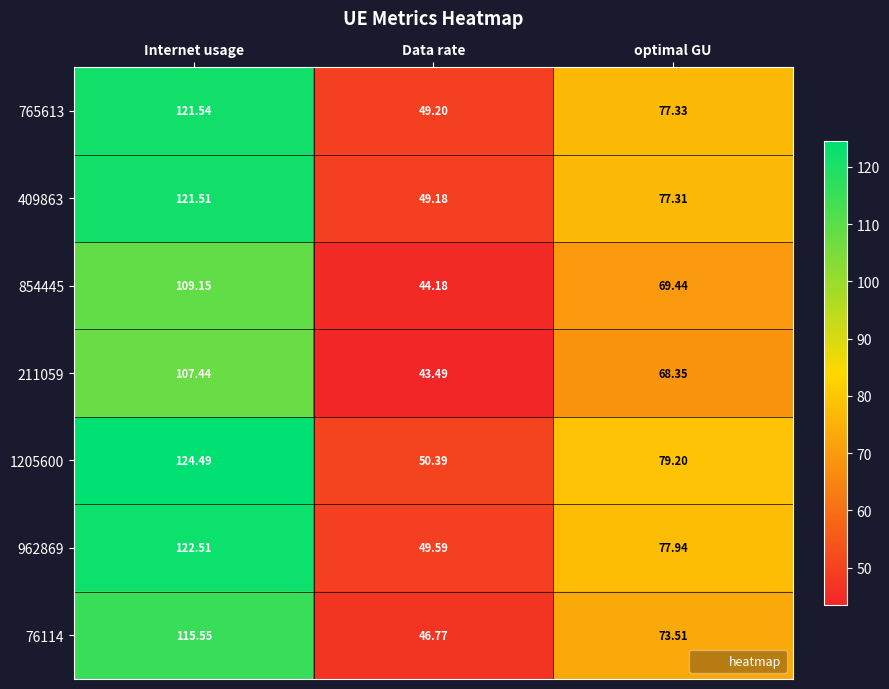

Rank the categories by 765613 value from highest to lowest.

Internet usage, optimal GU, Data rate